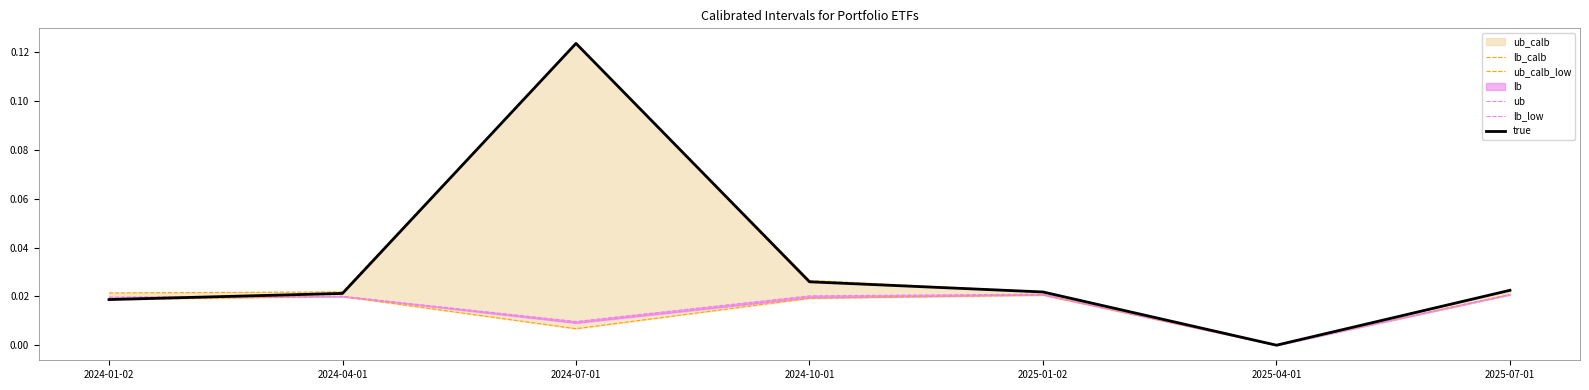

At which label does true reach its peak?

2024-07-01